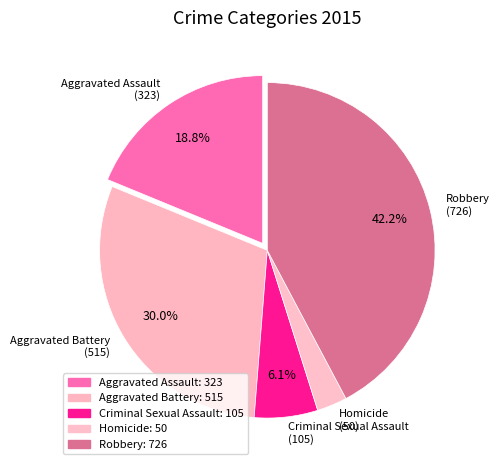

How many slices are in this pie chart?

5